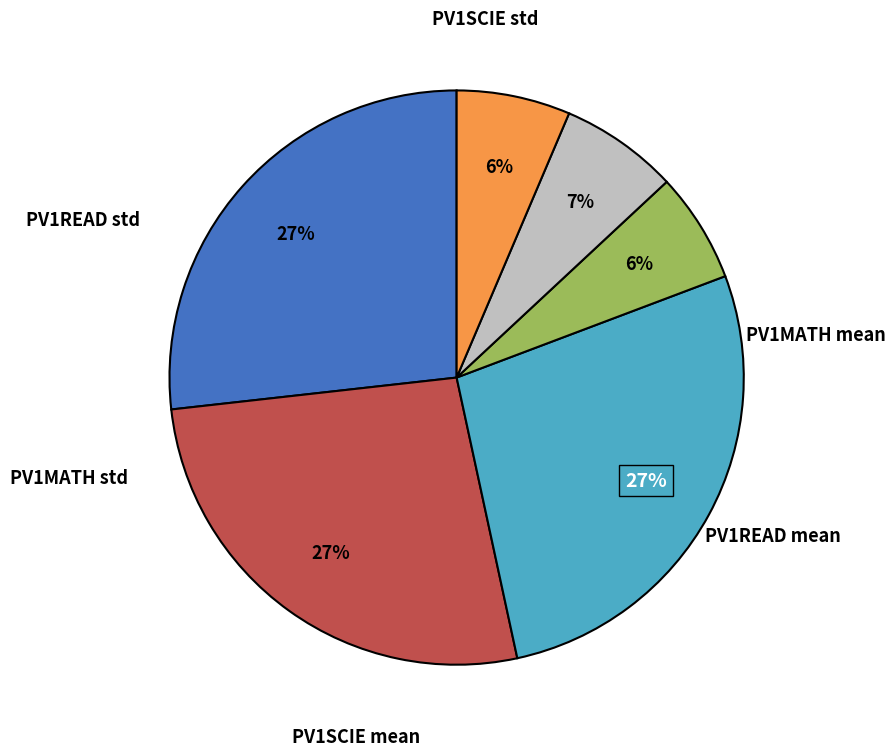

What is the largest slice in the pie chart?

PV1SCIE mean